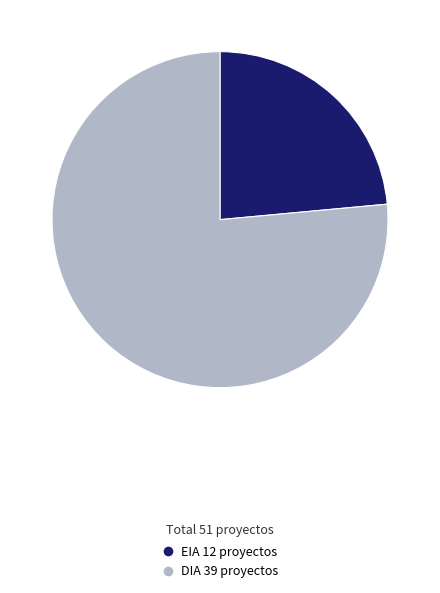

Between EIA and DIA, which is larger?

DIA